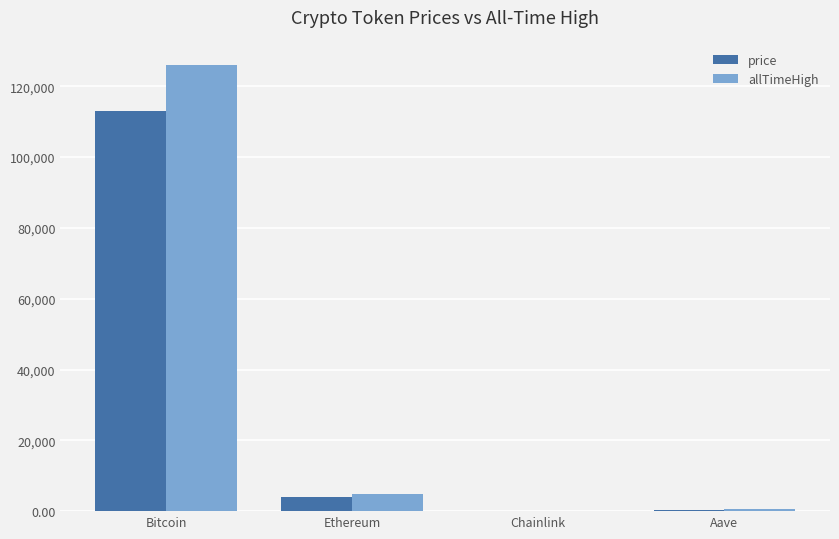

Are the bars grouped side by side (vs. stacked)?

Yes